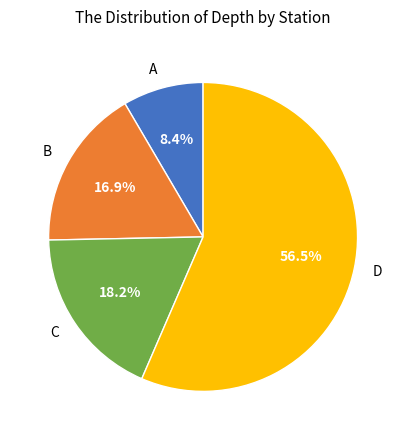

How many segments does this pie chart have?

4